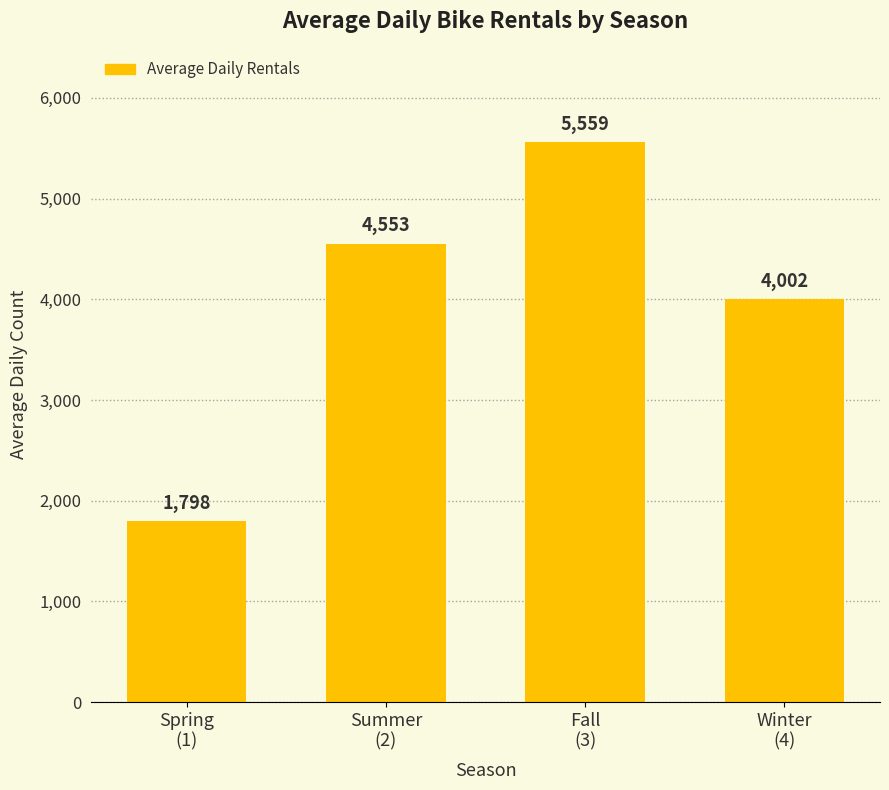

Reading left to right, list all the values displayed in this chart.

1798	4553	5559	4002